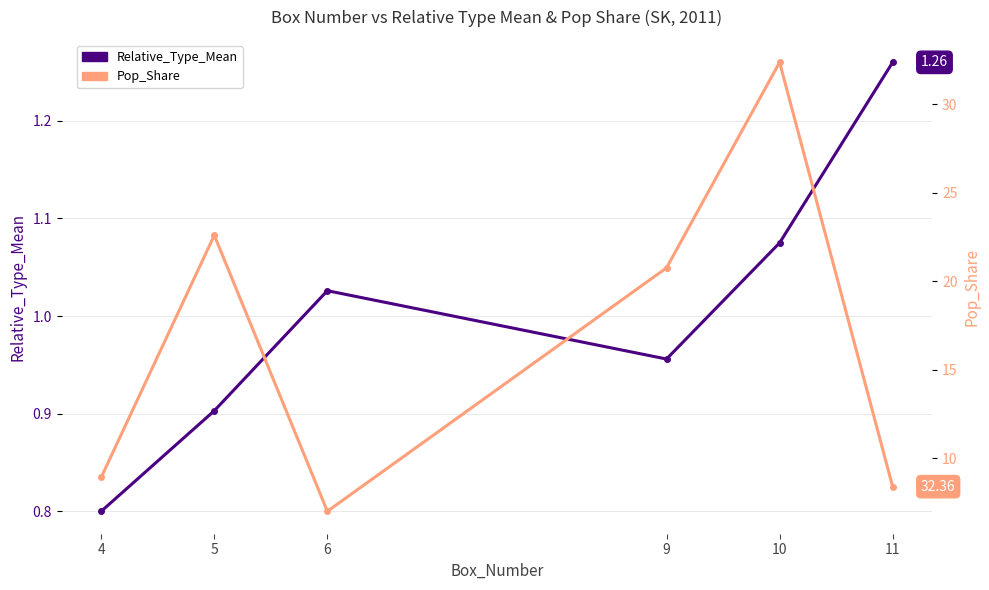

At which category does Pop_Share reach its first local peak?

5